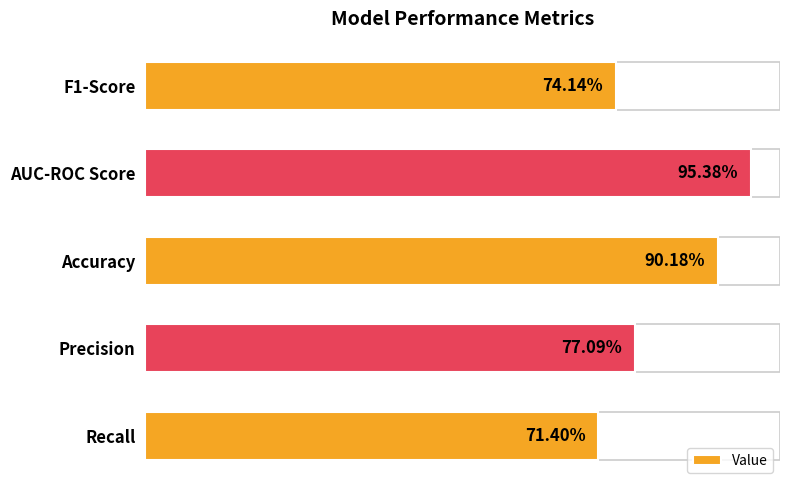

What is the smallest value displayed?

0.7